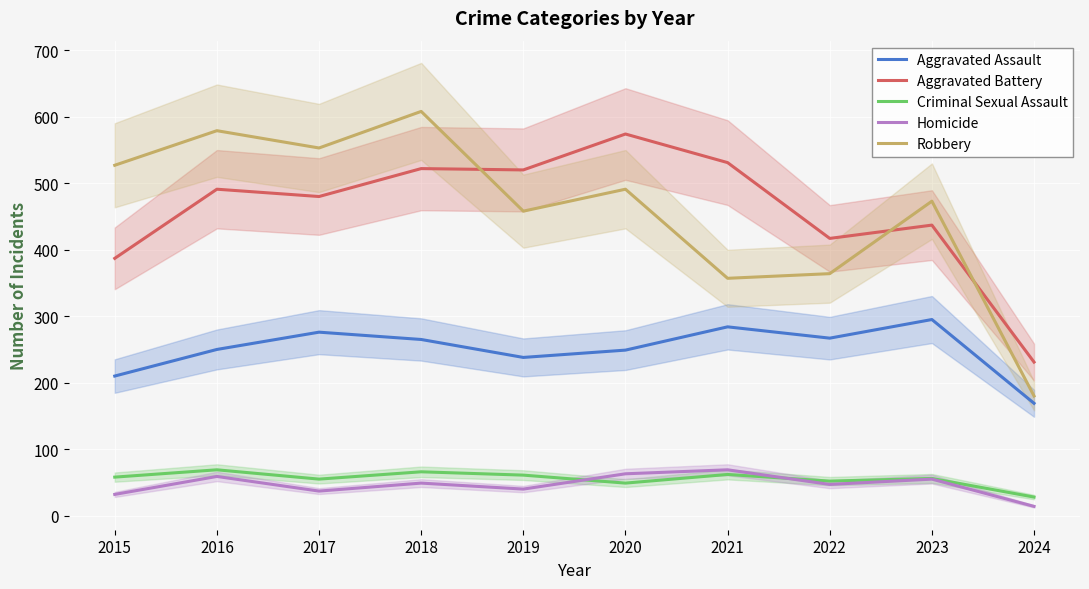

The Robbery series shows 83 at 2024. True or false?

False